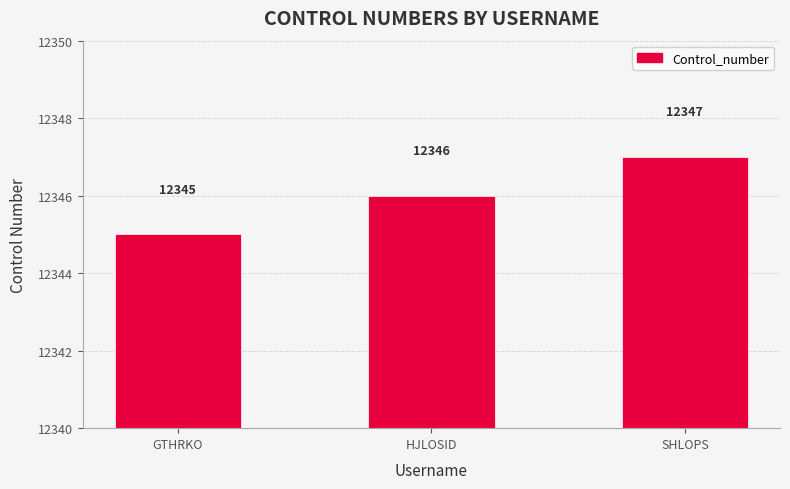

The value at SHLOPS is 16396. True or false?

False